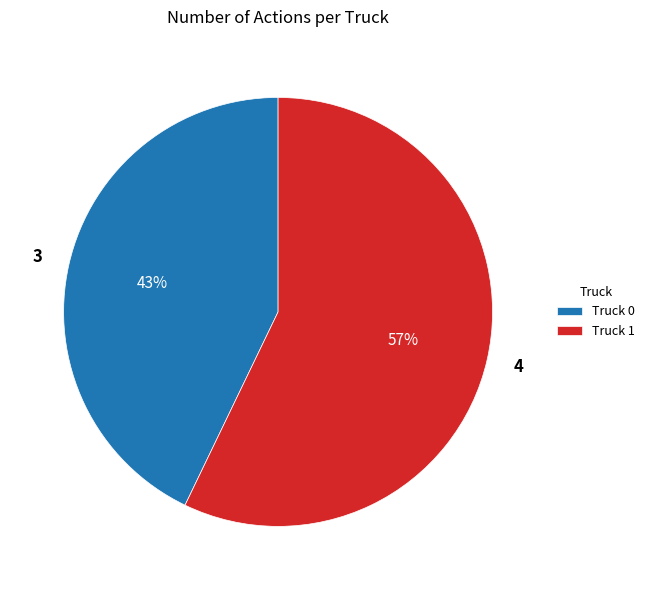

To the nearest percent, what is the difference between the Truck 1 and Truck 0 slice percentages?

14%